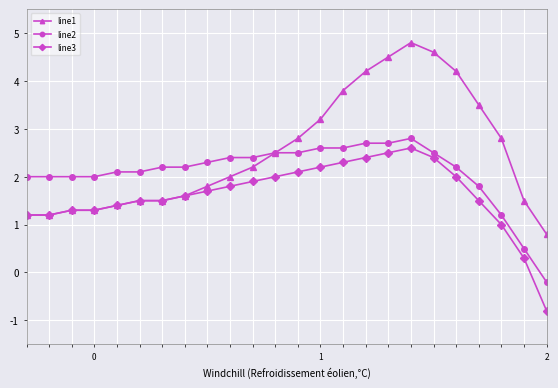

What is the difference between the second highest and second lowest values in the line2 series?

2.2